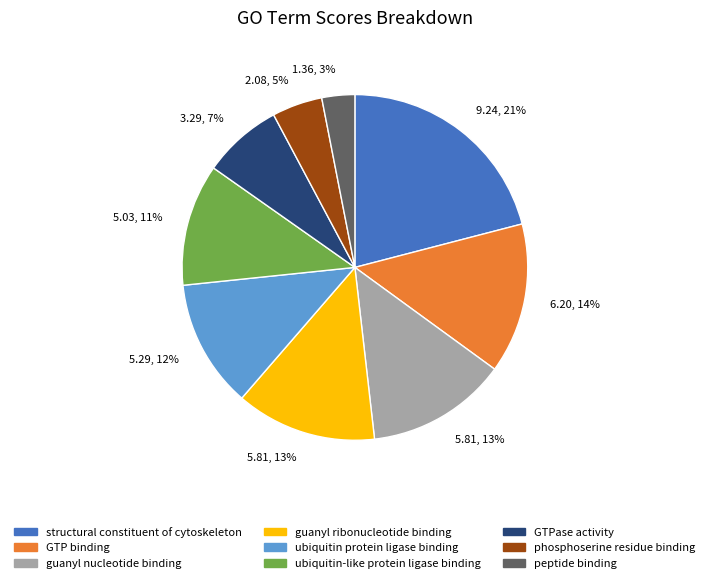

Is there a majority slice in this chart?

No